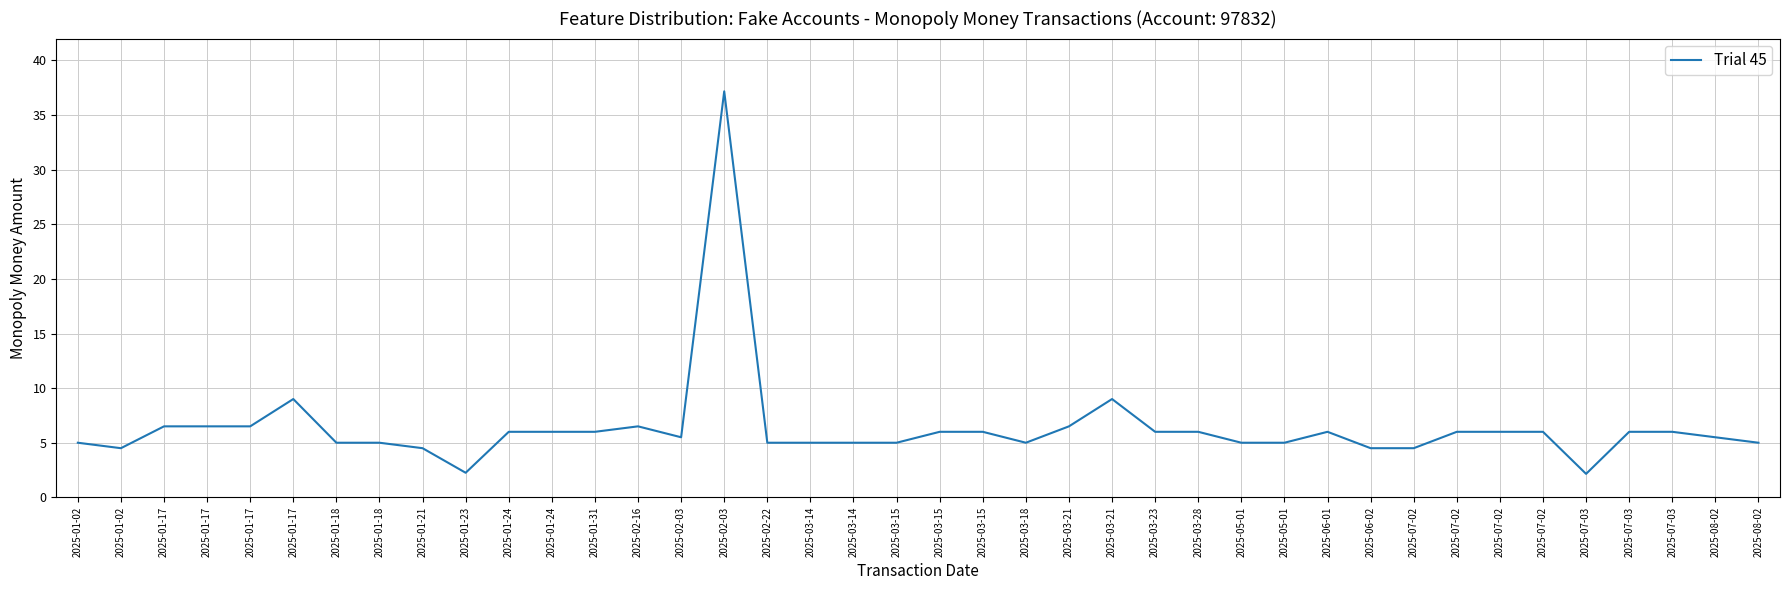

Which has a higher value, 2025-01-17 or 2025-07-02?

2025-01-17